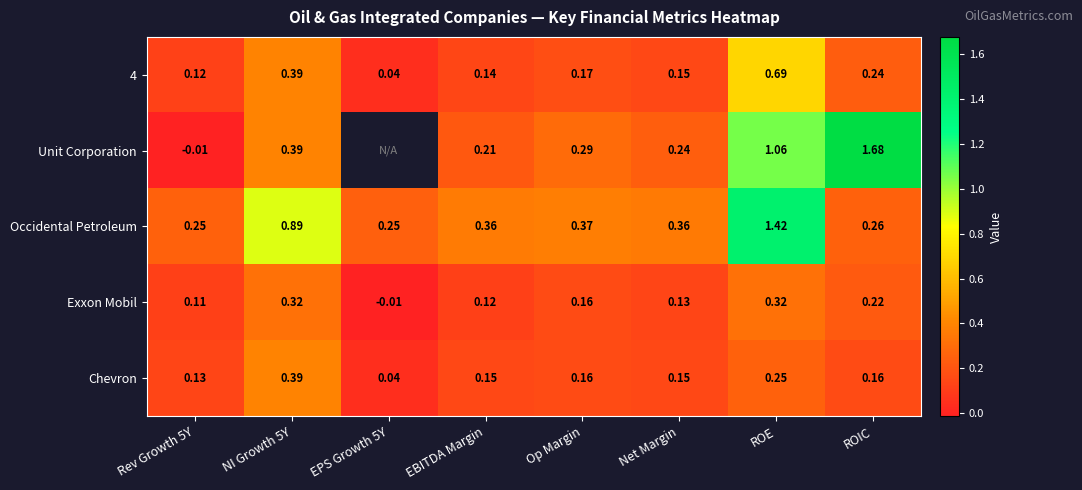

Is the value of Unit Corporation at ROE greater than the value of Exxon Mobil at EBITDA Margin?

Yes